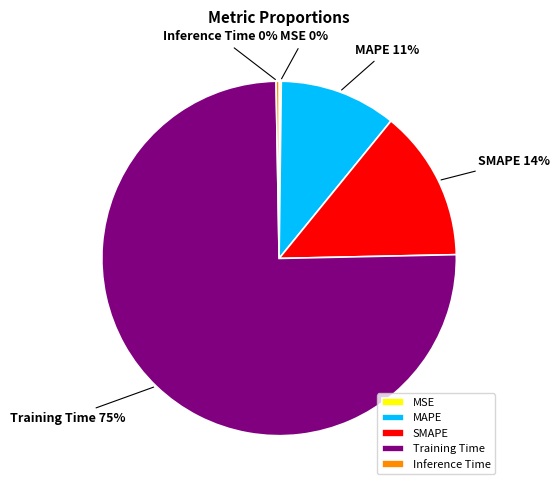

To the nearest percent, what portion does SMAPE represent?

14%